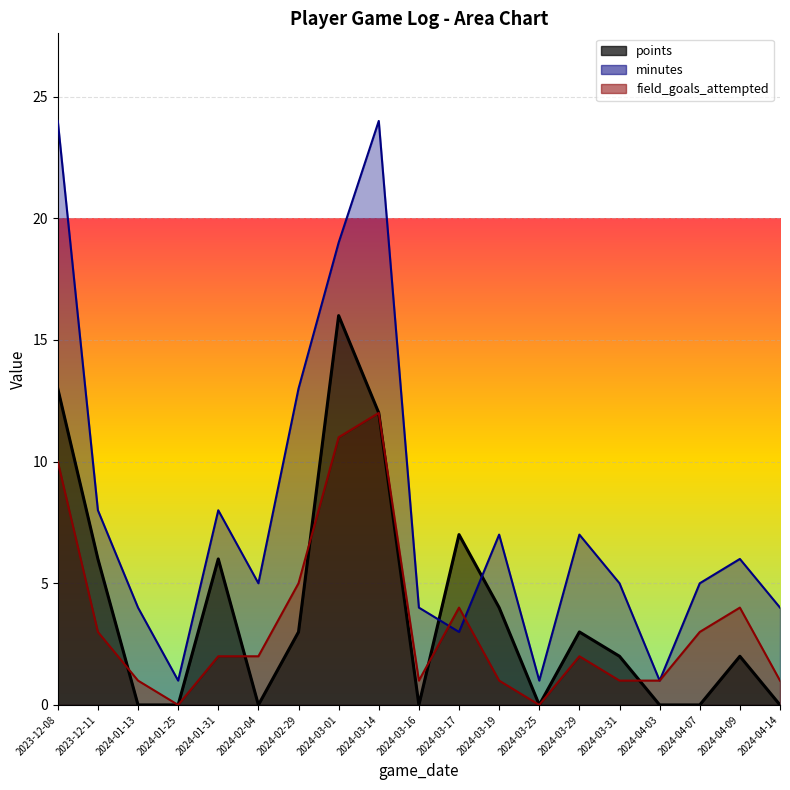

What position from the left is 2024-01-13?

3